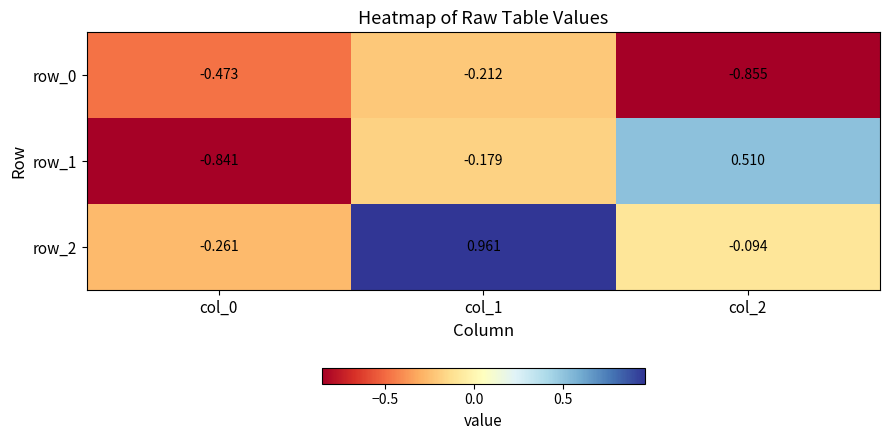

What is the minimum value for row_1?

-0.8